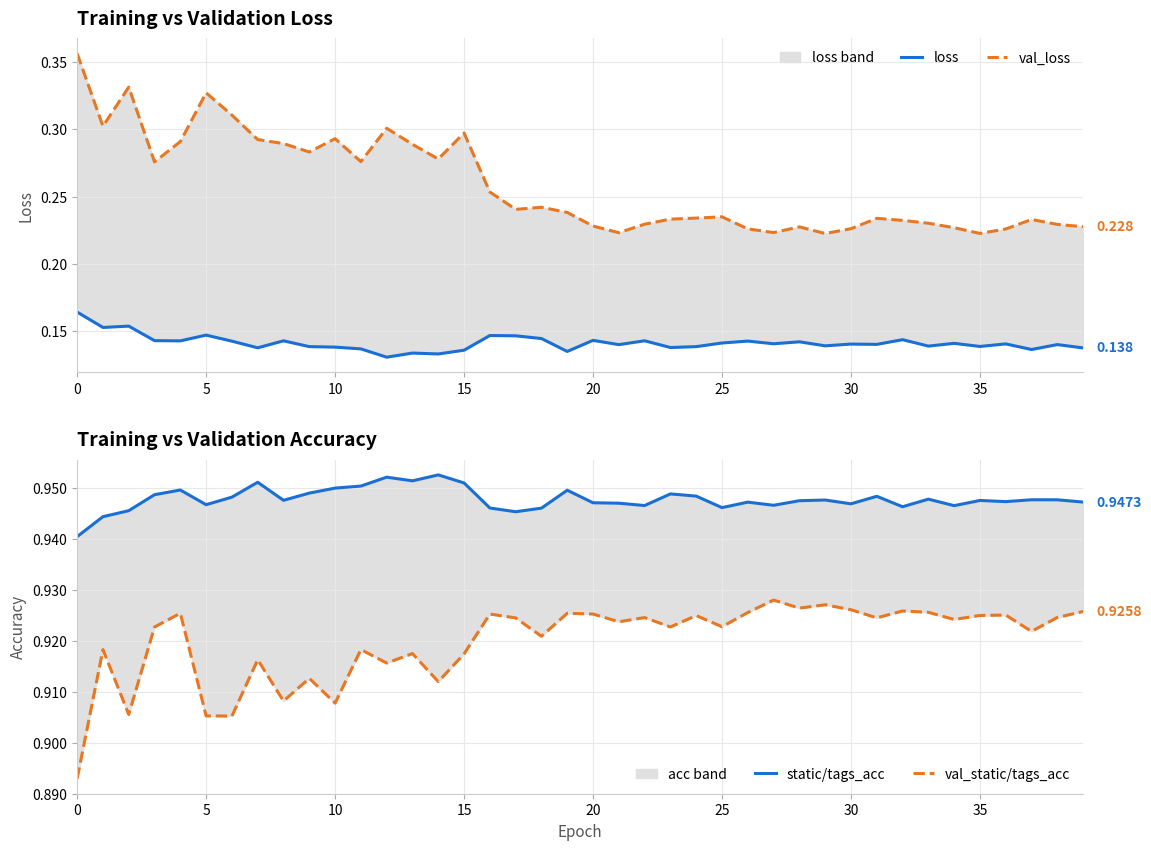

How many lines are shown in the chart?

4